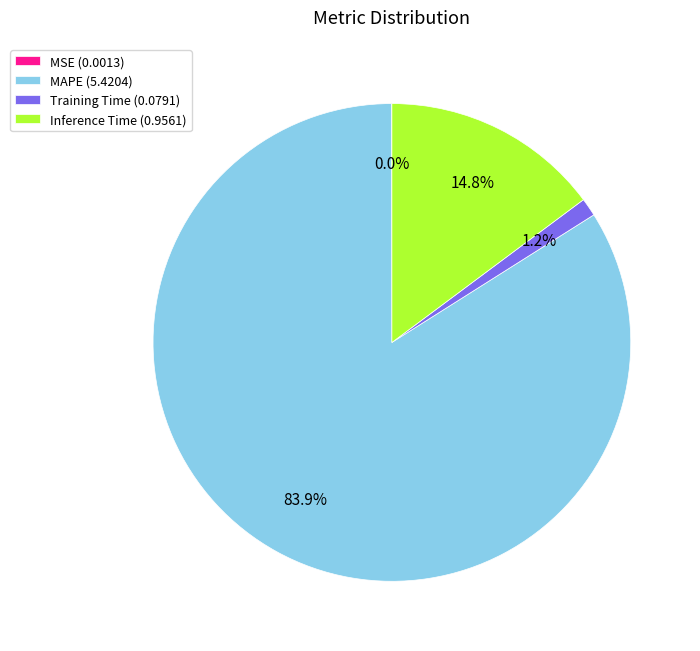

What percentage is NOT represented by Training Time (0.0791)?

98.8%